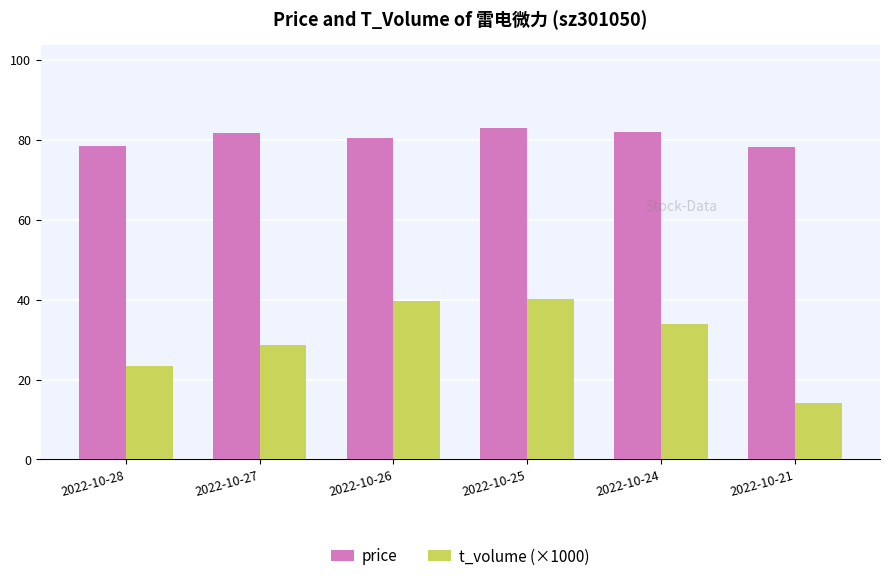

What is the spread (max minus min) of values at 2022-10-28?

55.2